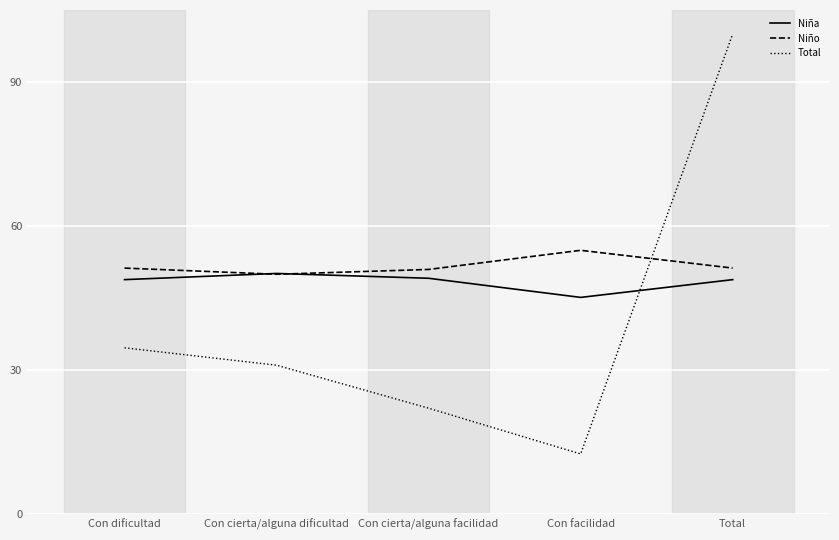

True or false: Niña and Total intersect in this chart.

True